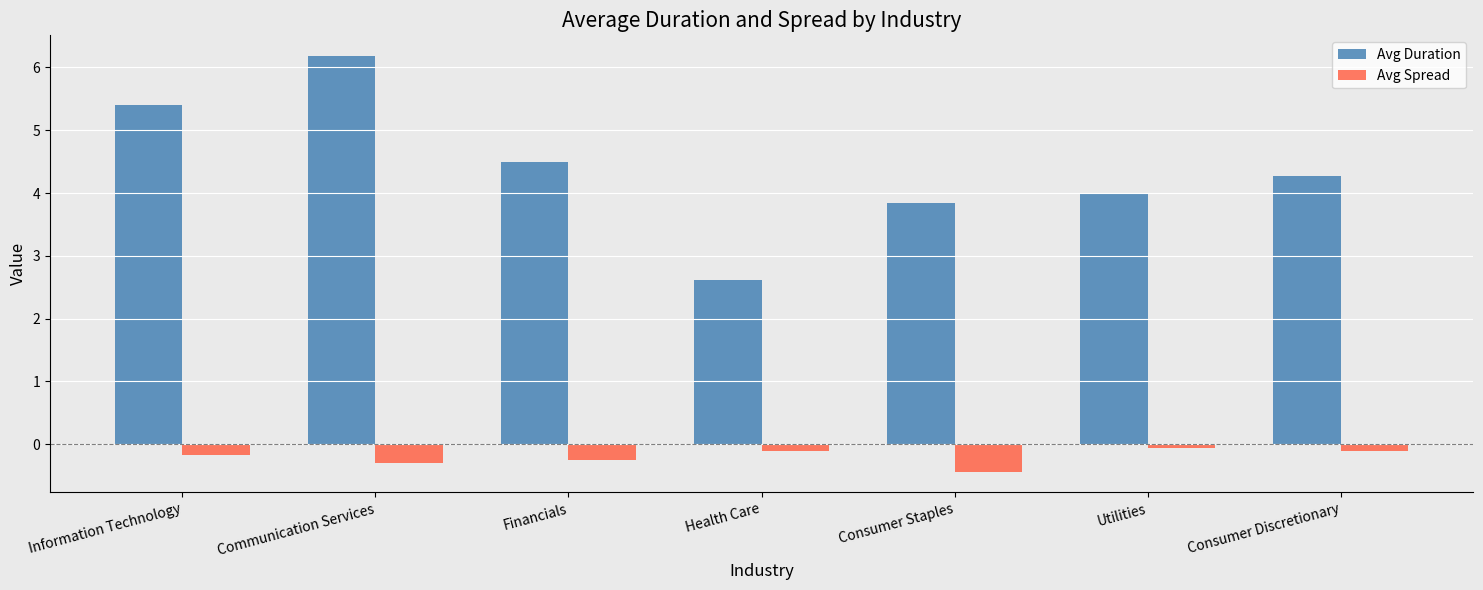

Count the number of categories in the chart.

7